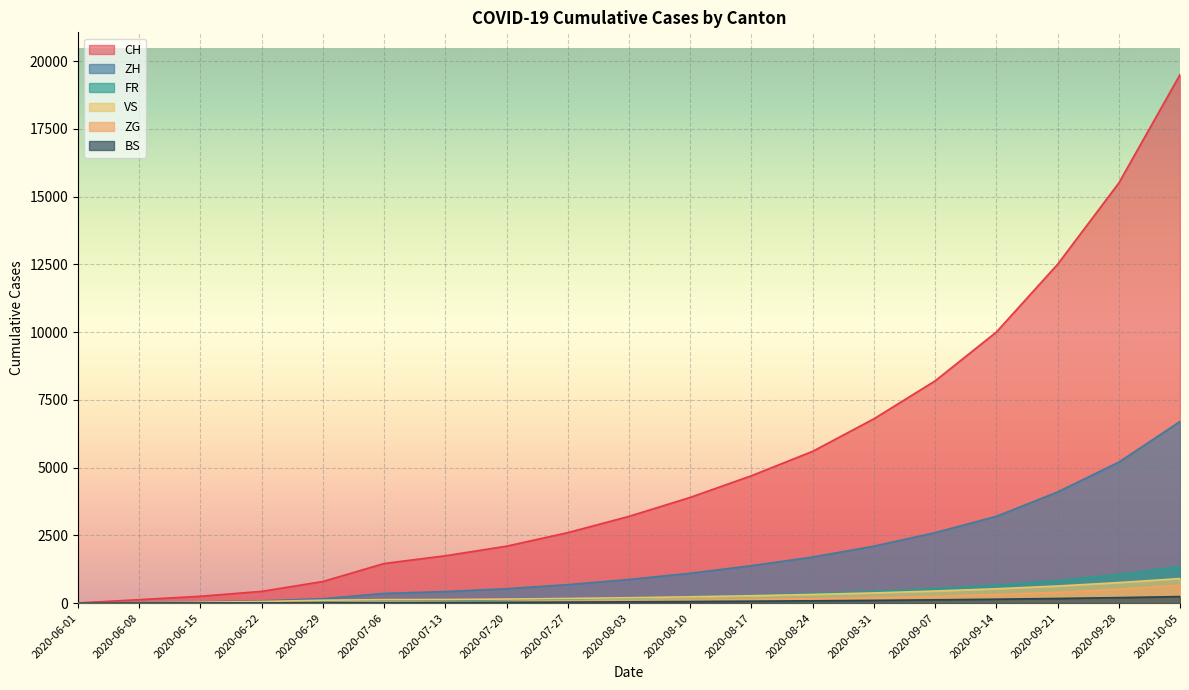

What is the label of the 16th point from the left?

2020-09-14